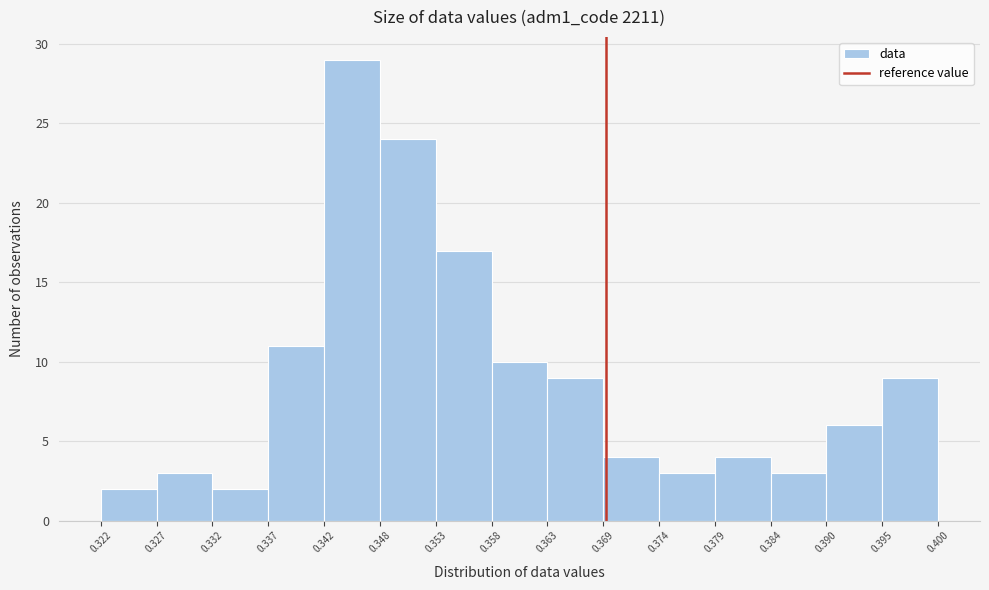

Reading left to right, transcribe this chart: for each bar, give the range it covers on the x-axis and its height. The values are not printed on the chart, so give them approximately, as read against the axis.

0.322 to 0.327: 2
0.327 to 0.332: 3
0.332 to 0.337: 2
0.337 to 0.342: 11
0.342 to 0.348: 29
0.348 to 0.353: 24
0.353 to 0.358: 17
0.358 to 0.363: 10
0.363 to 0.369: 9
0.369 to 0.374: 4
0.374 to 0.379: 3
0.379 to 0.384: 4
0.384 to 0.390: 3
0.390 to 0.395: 6
0.395 to 0.400: 9